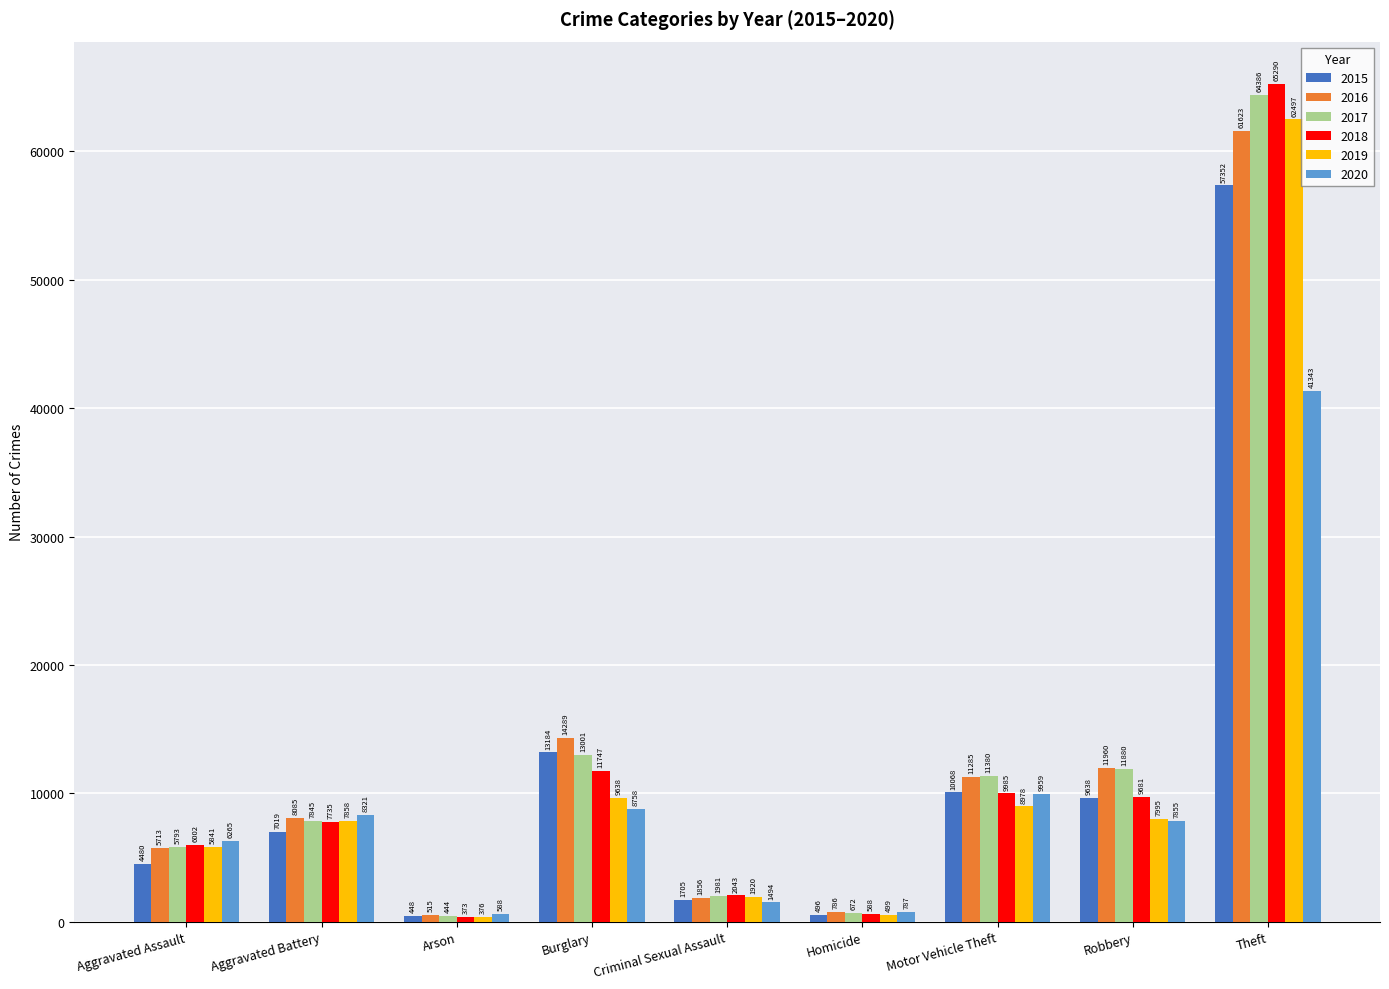

Reading right to left, transcribe all the data shown in this chart.

2015: 57352	9638	10068	496	1705	13184	448	7019	4480
2016: 61623	11960	11285	786	1856	14289	515	8085	5713
2017: 64386	11880	11380	672	1981	13001	444	7845	5793
2018: 65290	9681	9985	588	2043	11747	373	7735	6002
2019: 62497	7995	8978	499	1920	9638	376	7858	5841
2020: 41343	7855	9959	787	1494	8758	588	8321	6265